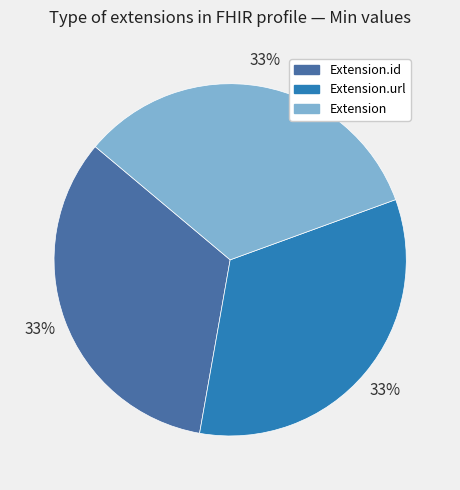

To the nearest percent, what percentage of the pie is Extension.url?

33%